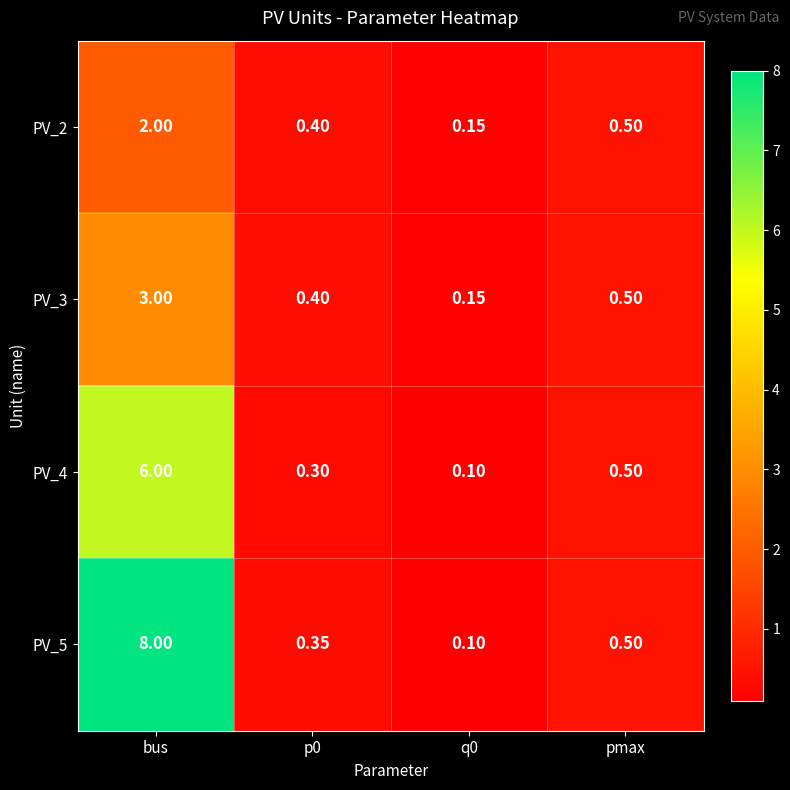

At which category is the sum across all series the highest?

bus